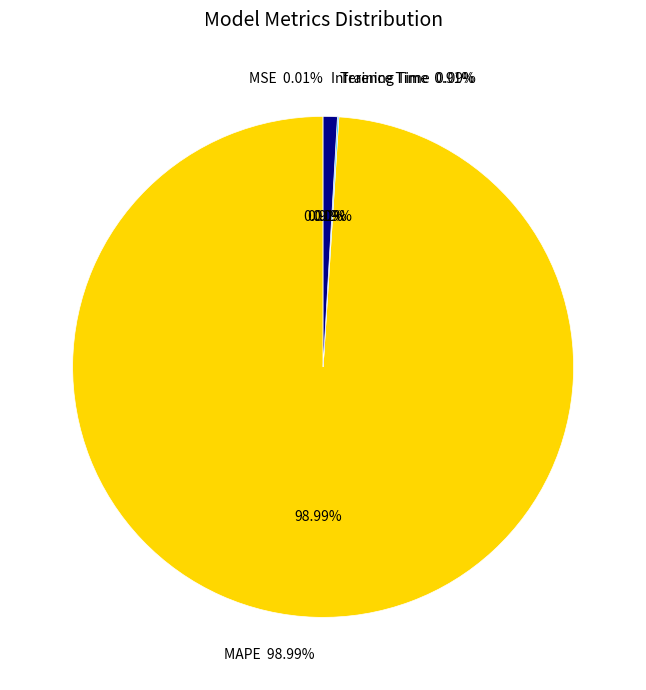

How many segments does this pie chart have?

4